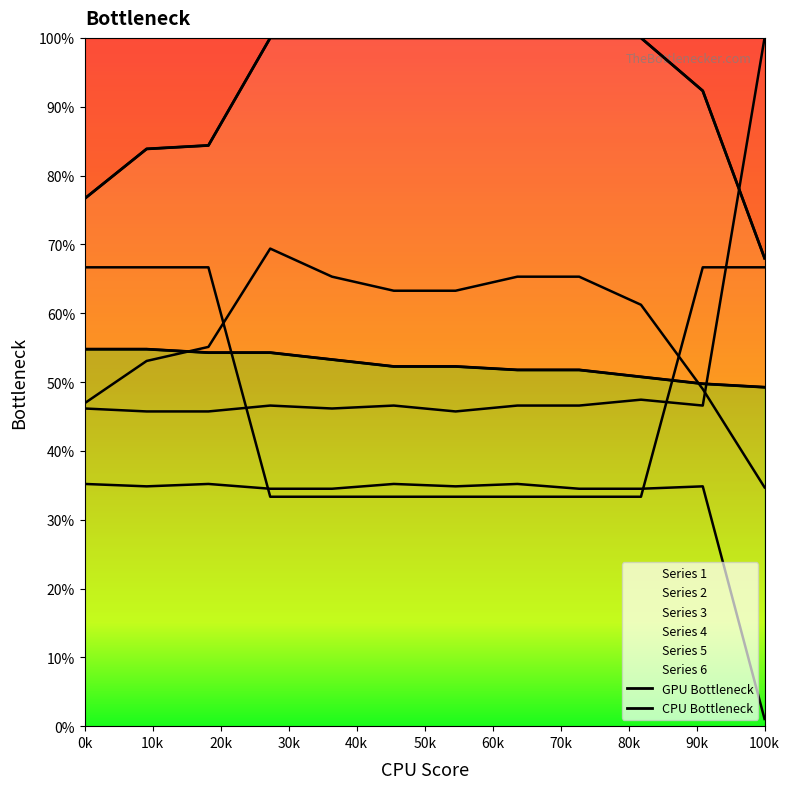

Which series has the largest range (max minus min)?

GPU Bottleneck